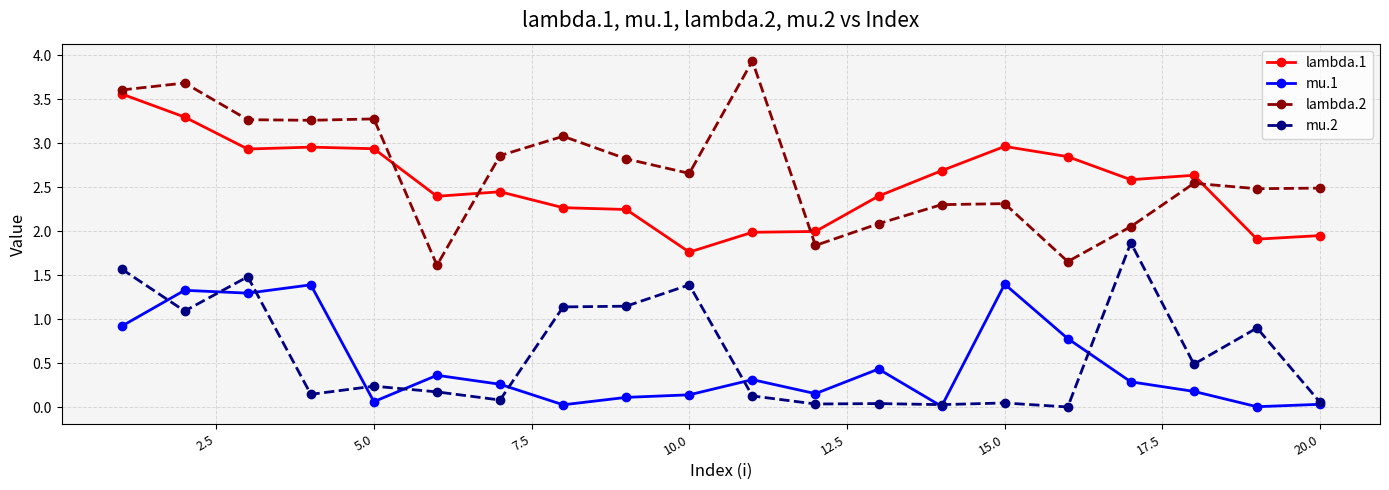

True or false: mu.1 has more than 0 points higher than both neighbors.

True